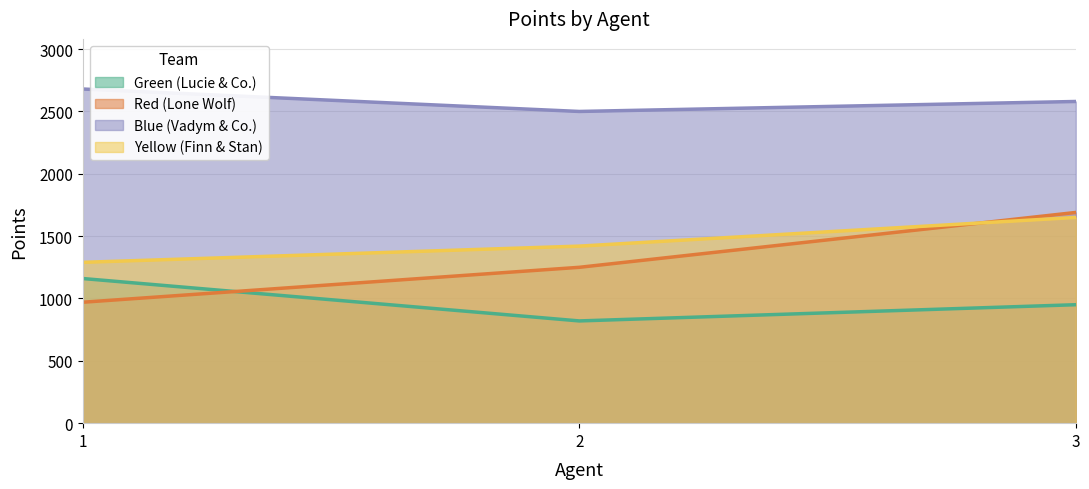

What is the minimum value for Green (Lucie & Co.)?

820